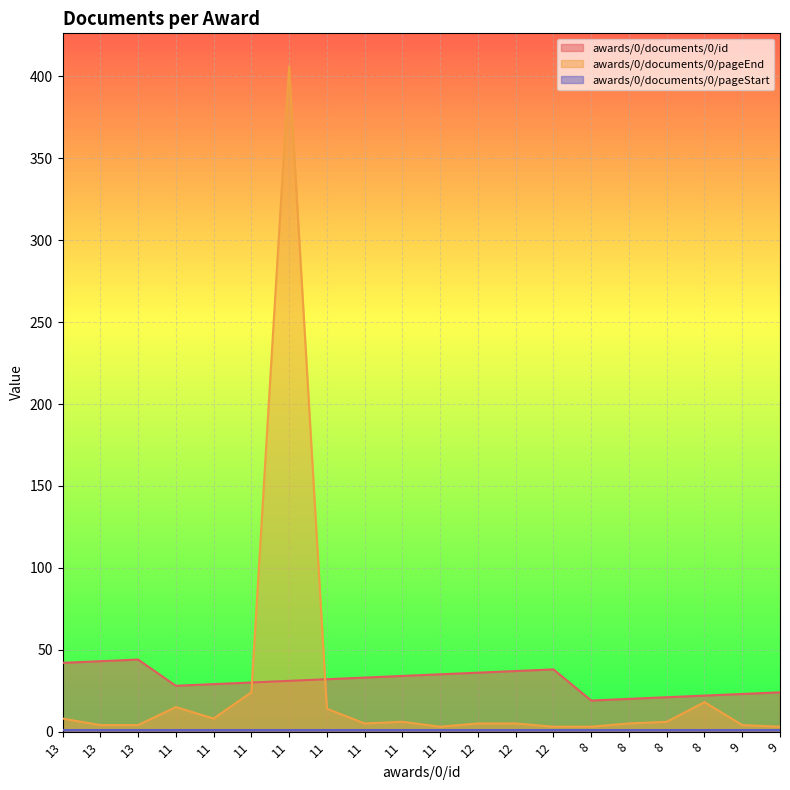

Which series has the largest range (max minus min)?

awards/0/documents/0/pageEnd